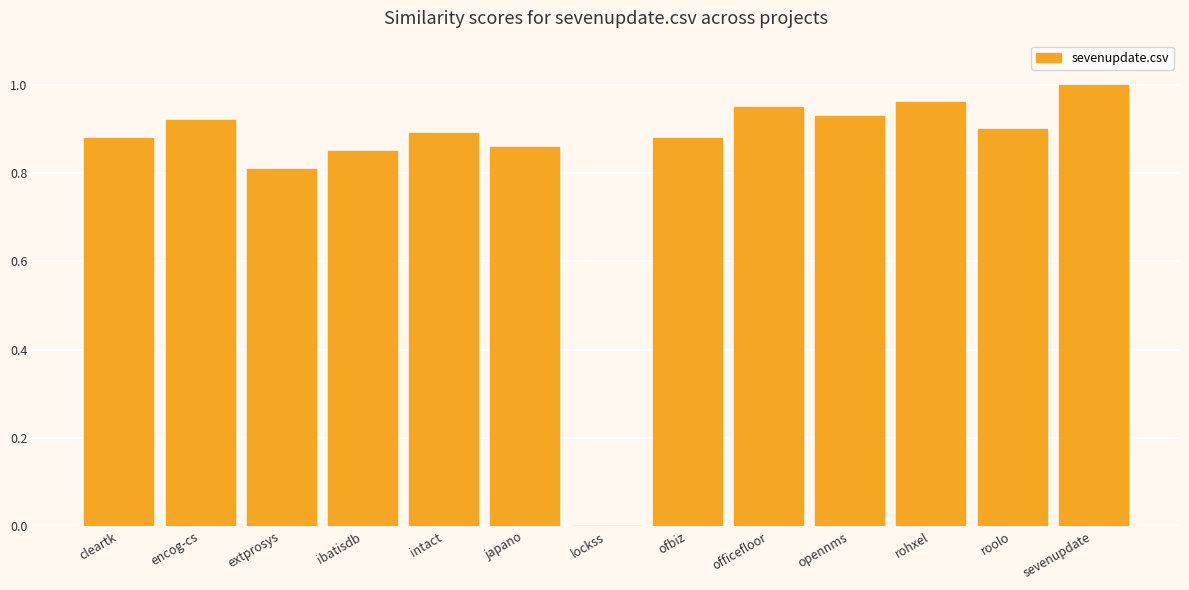

The value at officefloor is 0.9. True or false?

True